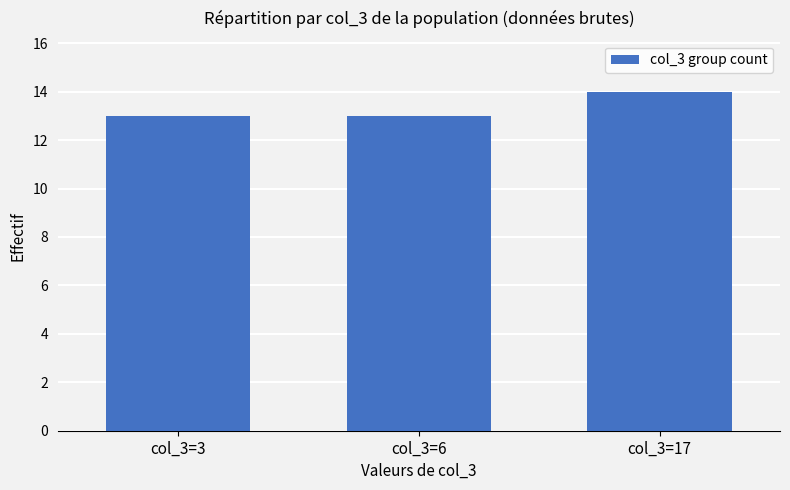

Does the chart contain any negative values?

No